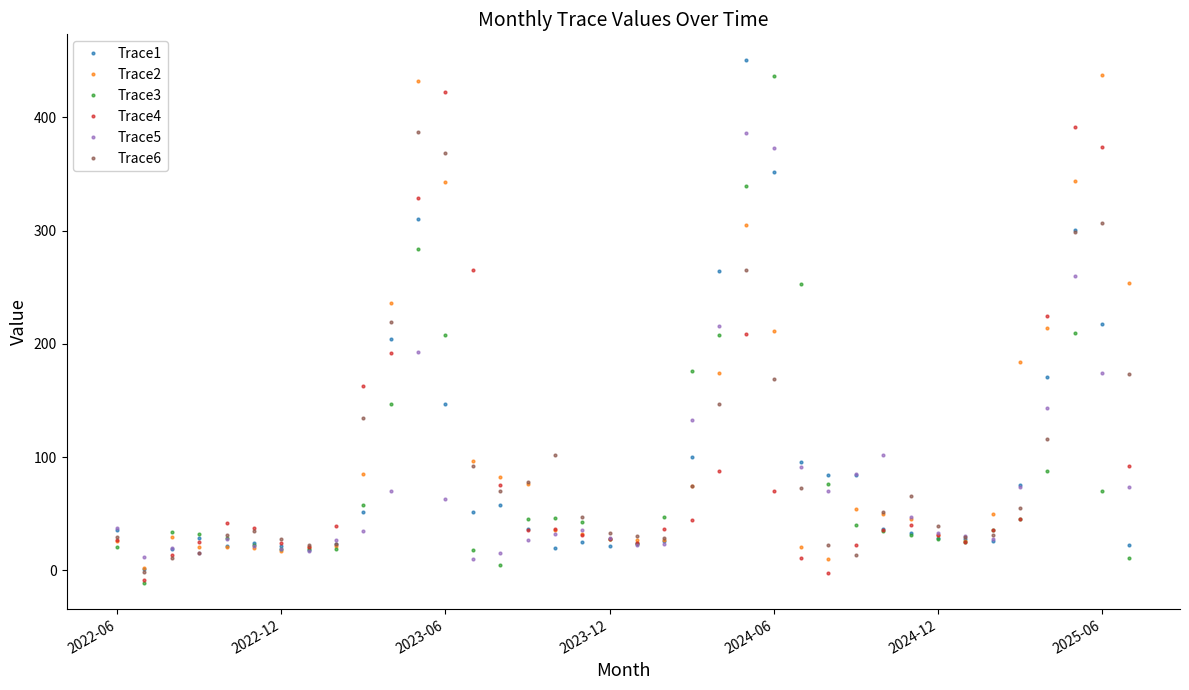

What is the value of the Trace2 point at the 35th from the left?

214.1